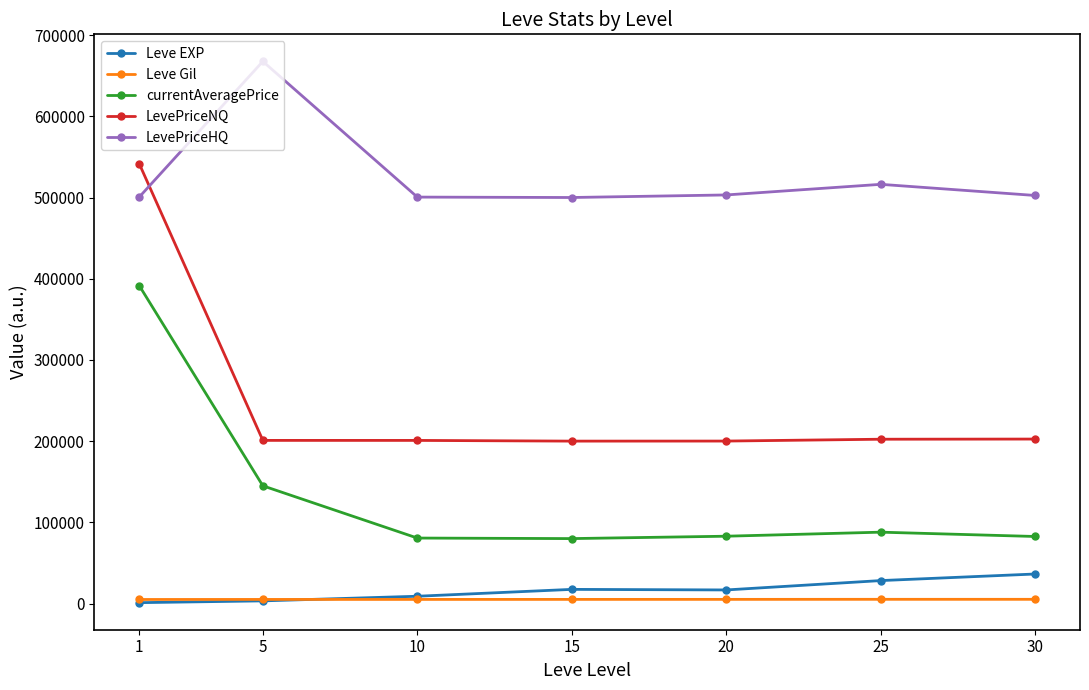

Read the LevePriceNQ value at 20.

200152.3